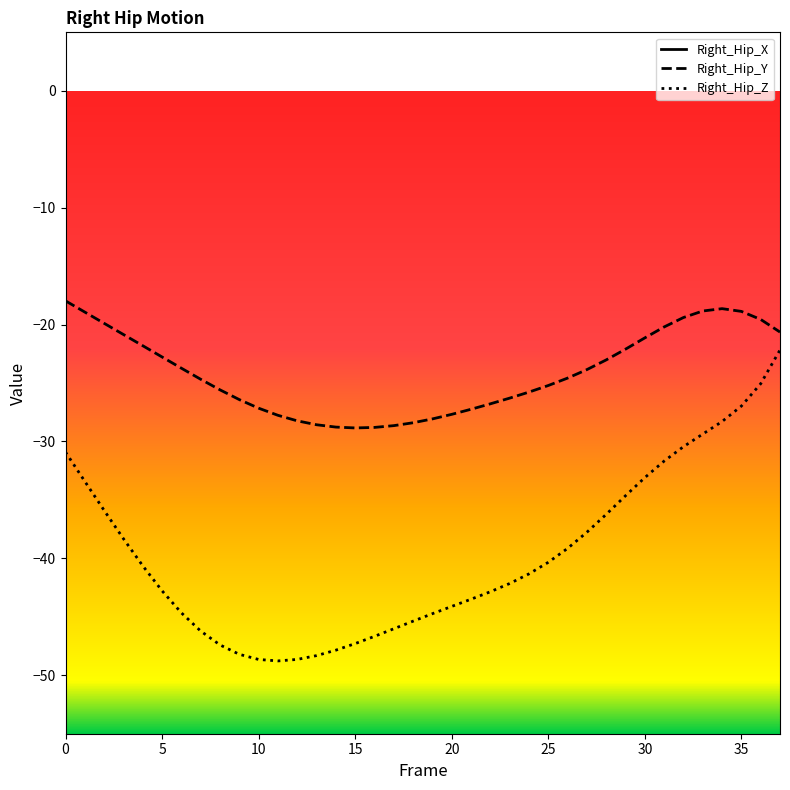

At 22, list the series in order from largest to smallest.

Right_Hip_X, Right_Hip_Y, Right_Hip_Z